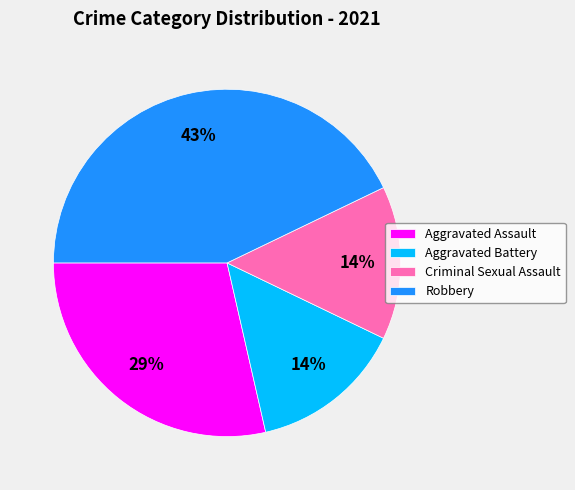

Which has a higher value, Robbery or Aggravated Battery?

Robbery